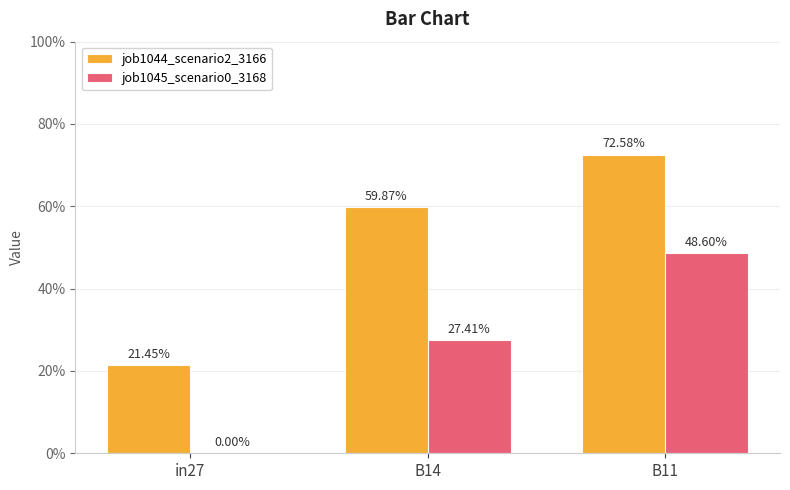

What is the sum of the job1044_scenario2_3166 values at B11 and in27?

0.9